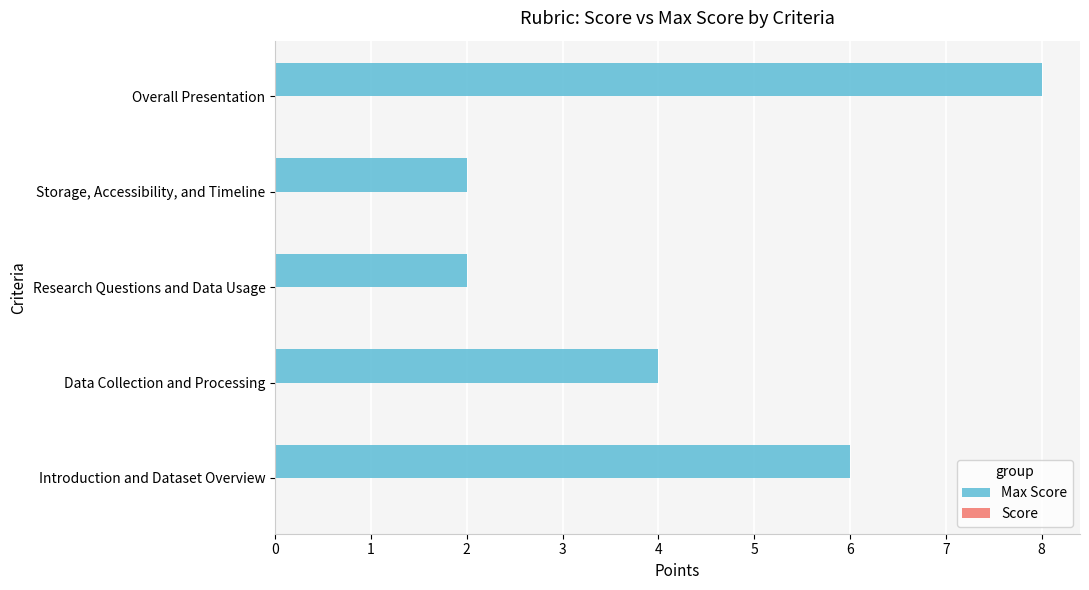

How many distinct data groups are displayed?

1